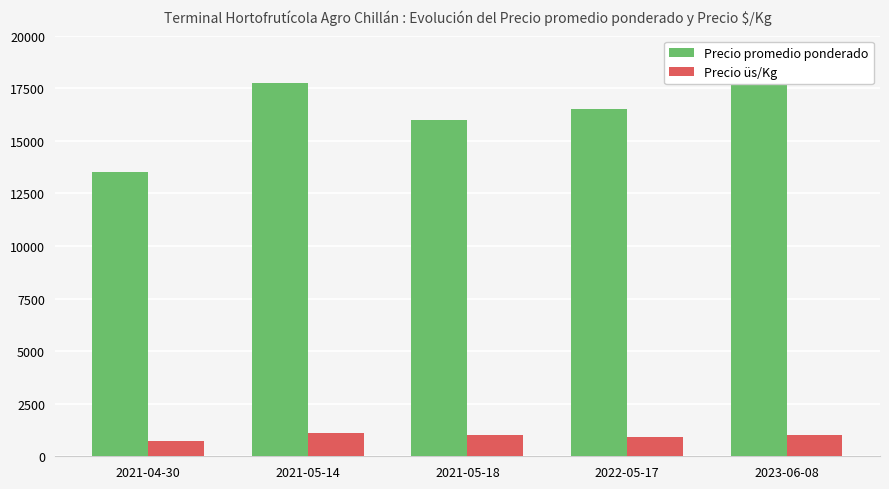

What is the average value of the Precio üs/Kg series?

961